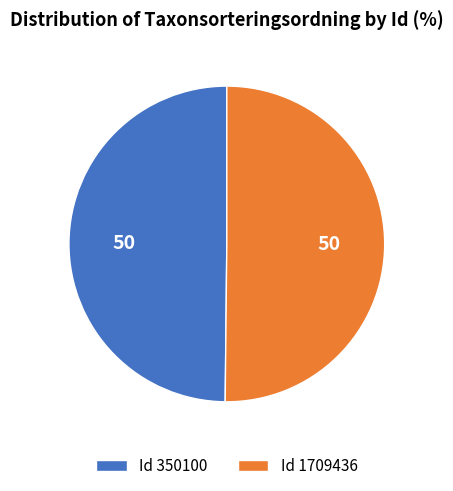

Do Id 350100 and Id 1709436 together represent more than half of the pie?

Yes